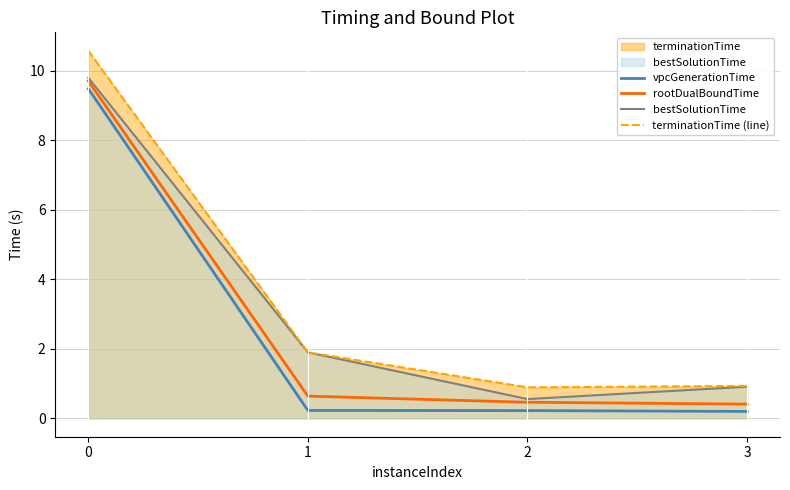

Where is vpcGenerationTime nearest to the value 4?

1